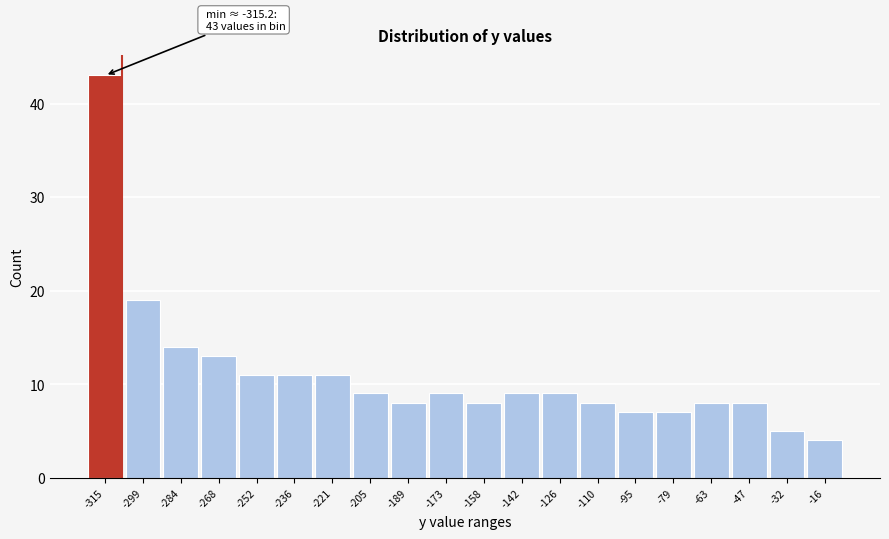

Reading left to right, list all the values displayed in this chart.

43	19	14	13	11	11	11	9	8	9	8	9	9	8	7	7	8	8	5	4